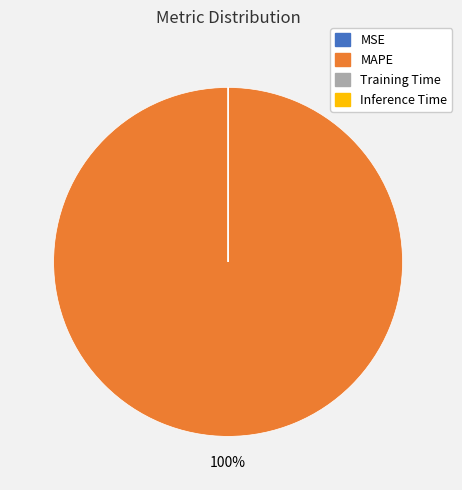

Is there any slice that represents more than half of the pie?

Yes